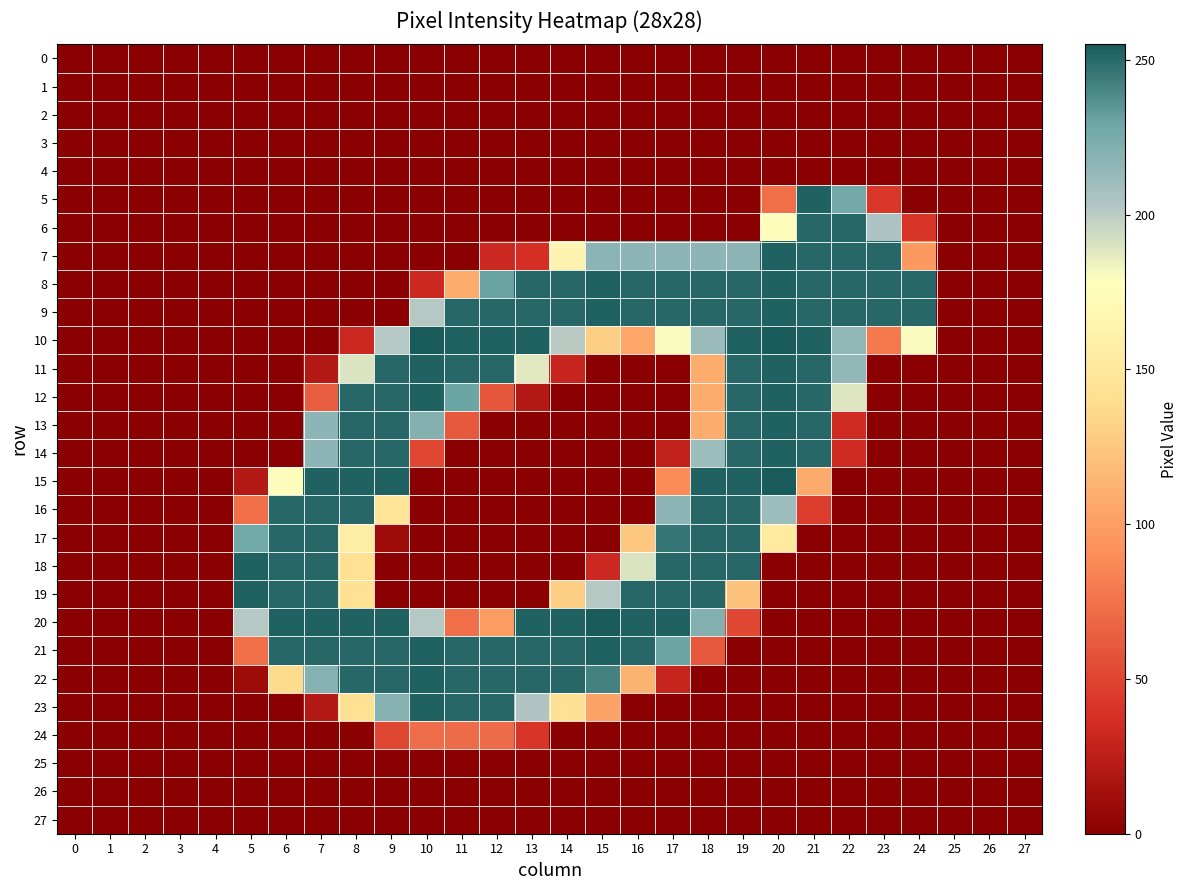

Reading right to left, what are all the values shown in this chart?

0: 27=0	26=0	25=0	24=0	23=0	22=0	21=0	20=0	19=0	18=0	17=0	16=0	15=0	14=0	13=0	12=0	11=0	10=0	9=0	8=0	7=0	6=0	5=0	4=0	3=0	2=0	1=0	0=0
1: 27=0	26=0	25=0	24=0	23=0	22=0	21=0	20=0	19=0	18=0	17=0	16=0	15=0	14=0	13=0	12=0	11=0	10=0	9=0	8=0	7=0	6=0	5=0	4=0	3=0	2=0	1=0	0=0
2: 27=0	26=0	25=0	24=0	23=0	22=0	21=0	20=0	19=0	18=0	17=0	16=0	15=0	14=0	13=0	12=0	11=0	10=0	9=0	8=0	7=0	6=0	5=0	4=0	3=0	2=0	1=0	0=0
3: 27=0	26=0	25=0	24=0	23=0	22=0	21=0	20=0	19=0	18=0	17=0	16=0	15=0	14=0	13=0	12=0	11=0	10=0	9=0	8=0	7=0	6=0	5=0	4=0	3=0	2=0	1=0	0=0
4: 27=0	26=0	25=0	24=0	23=0	22=0	21=0	20=0	19=0	18=0	17=0	16=0	15=0	14=0	13=0	12=0	11=0	10=0	9=0	8=0	7=0	6=0	5=0	4=0	3=0	2=0	1=0	0=0
5: 27=0	26=0	25=0	24=0	23=42	22=227	21=253	20=73	19=0	18=0	17=0	16=0	15=0	14=0	13=0	12=0	11=0	10=0	9=0	8=0	7=0	6=0	5=0	4=0	3=0	2=0	1=0	0=0
6: 27=0	26=0	25=0	24=41	23=205	22=251	21=251	20=176	19=0	18=0	17=0	16=0	15=0	14=0	13=0	12=0	11=0	10=0	9=0	8=0	7=0	6=0	5=0	4=0	3=0	2=0	1=0	0=0
7: 27=0	26=0	25=0	24=97	23=251	22=251	21=251	20=253	19=217	18=217	17=217	16=217	15=218	14=166	13=37	12=32	11=0	10=0	9=0	8=0	7=0	6=0	5=0	4=0	3=0	2=0	1=0	0=0
8: 27=0	26=0	25=0	24=251	23=251	22=251	21=251	20=253	19=251	18=251	17=251	16=251	15=253	14=251	13=251	12=231	11=109	10=32	9=0	8=0	7=0	6=0	5=0	4=0	3=0	2=0	1=0	0=0
9: 27=0	26=0	25=0	24=251	23=251	22=251	21=251	20=253	19=251	18=251	17=251	16=251	15=253	14=251	13=251	12=251	11=251	10=202	9=0	8=0	7=0	6=0	5=0	4=0	3=0	2=0	1=0	0=0
10: 27=0	26=0	25=0	24=180	23=79	22=216	21=253	20=255	19=253	18=212	17=180	16=105	15=130	14=201	13=253	12=253	11=253	10=255	9=202	8=32	7=0	6=0	5=0	4=0	3=0	2=0	1=0	0=0
11: 27=0	26=0	25=0	24=0	23=0	22=215	21=251	20=253	19=251	18=109	17=0	16=0	15=0	14=30	13=188	12=251	11=251	10=253	9=251	8=190	7=21	6=0	5=0	4=0	3=0	2=0	1=0	0=0
12: 27=0	26=0	25=0	24=0	23=0	22=189	21=251	20=253	19=251	18=109	17=0	16=0	15=0	14=0	13=20	12=60	11=230	10=253	9=251	8=251	7=63	6=0	5=0	4=0	3=0	2=0	1=0	0=0
13: 27=0	26=0	25=0	24=0	23=0	22=35	21=251	20=253	19=251	18=109	17=0	16=0	15=0	14=0	13=0	12=0	11=61	10=221	9=251	8=251	7=217	6=0	5=0	4=0	3=0	2=0	1=0	0=0
14: 27=0	26=0	25=0	24=0	23=0	22=35	21=251	20=253	19=251	18=211	17=27	16=0	15=0	14=0	13=0	12=0	11=0	10=51	9=251	8=251	7=217	6=0	5=0	4=0	3=0	2=0	1=0	0=0
15: 27=0	26=0	25=0	24=0	23=0	22=0	21=108	20=255	19=253	18=253	17=89	16=0	15=0	14=0	13=0	12=0	11=0	10=0	9=253	8=253	7=253	6=176	5=21	4=0	3=0	2=0	1=0	0=0
16: 27=0	26=0	25=0	24=0	23=0	22=0	21=46	20=211	19=251	18=251	17=217	16=0	15=0	14=0	13=0	12=0	11=0	10=0	9=147	8=251	7=251	6=251	5=73	4=0	3=0	2=0	1=0	0=0
17: 27=0	26=0	25=0	24=0	23=0	22=0	21=0	20=154	19=251	18=251	17=246	16=125	15=0	14=0	13=0	12=0	11=0	10=0	9=10	8=157	7=251	6=251	5=228	4=0	3=0	2=0	1=0	0=0
18: 27=0	26=0	25=0	24=0	23=0	22=0	21=0	20=0	19=251	18=251	17=251	16=190	15=32	14=0	13=0	12=0	11=0	10=0	9=0	8=142	7=251	6=251	5=253	4=0	3=0	2=0	1=0	0=0
19: 27=0	26=0	25=0	24=0	23=0	22=0	21=0	20=0	19=122	18=251	17=251	16=251	15=202	14=130	13=0	12=0	11=0	10=0	9=0	8=142	7=251	6=251	5=253	4=0	3=0	2=0	1=0	0=0
20: 27=0	26=0	25=0	24=0	23=0	22=0	21=0	20=0	19=51	18=221	17=253	16=253	15=255	14=253	13=253	12=99	11=73	10=202	9=253	8=253	7=253	6=253	5=202	4=0	3=0	2=0	1=0	0=0
21: 27=0	26=0	25=0	24=0	23=0	22=0	21=0	20=0	19=0	18=61	17=230	16=251	15=253	14=251	13=251	12=251	11=251	10=253	9=251	8=251	7=251	6=251	5=73	4=0	3=0	2=0	1=0	0=0
22: 27=0	26=0	25=0	24=0	23=0	22=0	21=0	20=0	19=0	18=0	17=30	16=112	15=242	14=251	13=251	12=251	11=251	10=253	9=251	8=251	7=220	6=138	5=10	4=0	3=0	2=0	1=0	0=0
23: 27=0	26=0	25=0	24=0	23=0	22=0	21=0	20=0	19=0	18=0	17=0	16=0	15=103	14=142	13=204	12=251	11=251	10=253	9=220	8=142	7=21	6=0	5=0	4=0	3=0	2=0	1=0	0=0
24: 27=0	26=0	25=0	24=0	23=0	22=0	21=0	20=0	19=0	18=0	17=0	16=0	15=0	14=0	13=41	12=71	11=71	10=72	9=51	8=0	7=0	6=0	5=0	4=0	3=0	2=0	1=0	0=0
25: 27=0	26=0	25=0	24=0	23=0	22=0	21=0	20=0	19=0	18=0	17=0	16=0	15=0	14=0	13=0	12=0	11=0	10=0	9=0	8=0	7=0	6=0	5=0	4=0	3=0	2=0	1=0	0=0
26: 27=0	26=0	25=0	24=0	23=0	22=0	21=0	20=0	19=0	18=0	17=0	16=0	15=0	14=0	13=0	12=0	11=0	10=0	9=0	8=0	7=0	6=0	5=0	4=0	3=0	2=0	1=0	0=0
27: 27=0	26=0	25=0	24=0	23=0	22=0	21=0	20=0	19=0	18=0	17=0	16=0	15=0	14=0	13=0	12=0	11=0	10=0	9=0	8=0	7=0	6=0	5=0	4=0	3=0	2=0	1=0	0=0